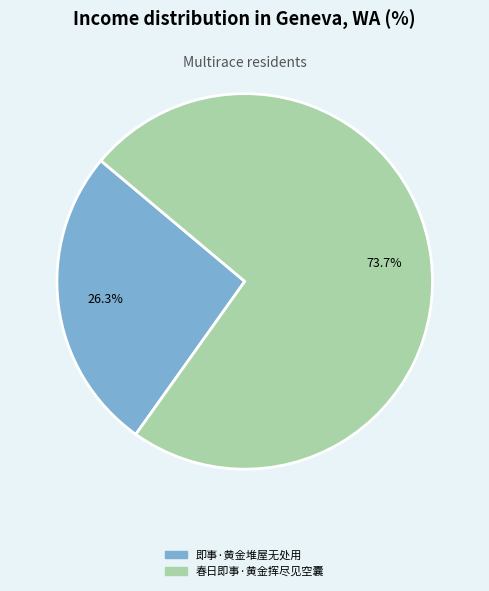

Does any single category account for the majority?

Yes